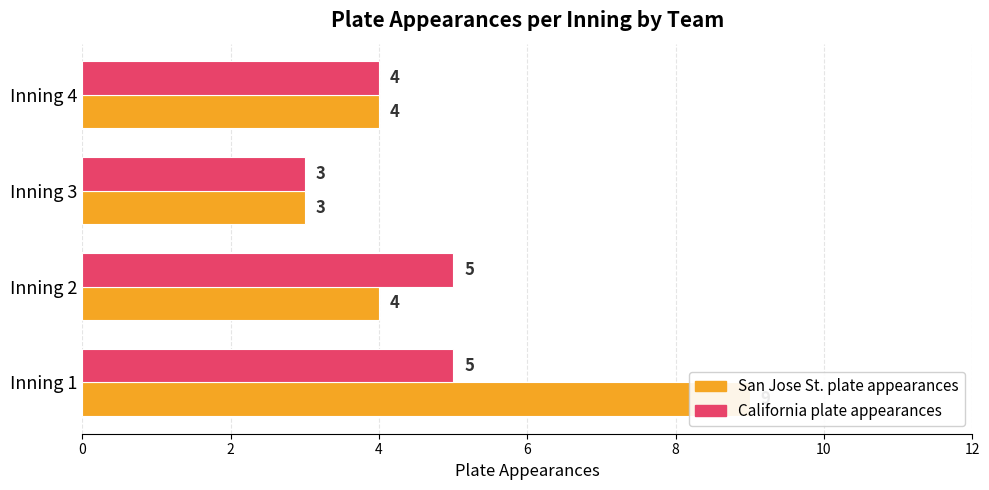

What is the lowest value of the California plate appearances series?

3